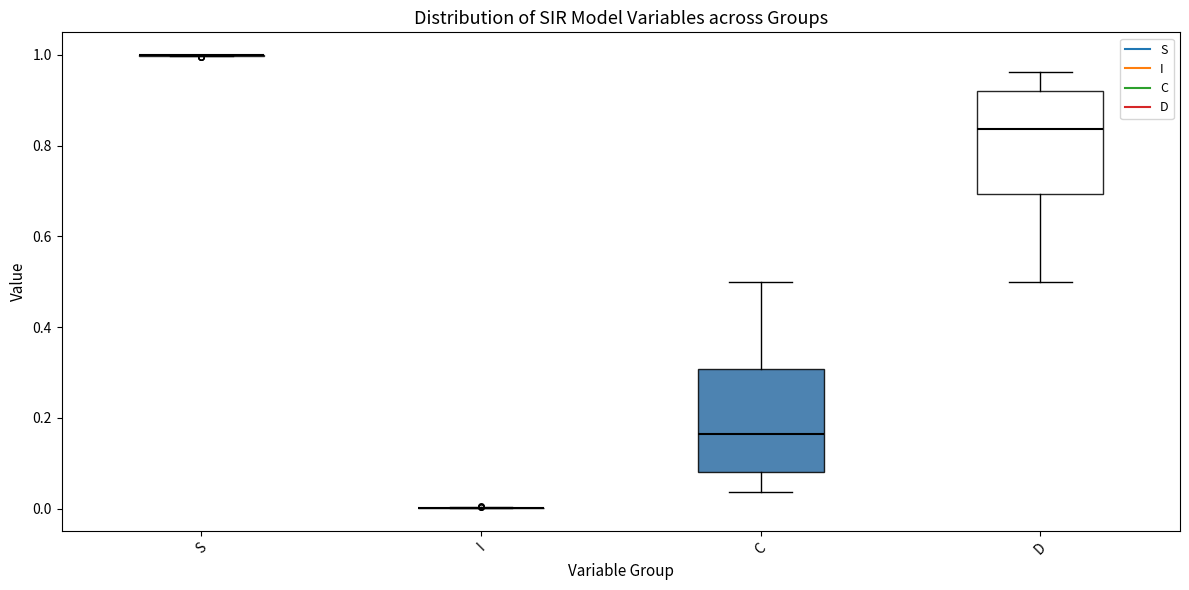

Reading left to right, transcribe this box plot: for each box, give where its median line is, the range the box spans, and where its two whiskers end, as read against the y-axis. The values are not printed on the chart, so give them approximately, as read against the axis.

S: box collapsed to a line at 1.00, whiskers 1.00 to 1.00
I: box collapsed to a line at 0.00, whiskers 0.00 to 0.00
C: median 0.16, box 0.08 to 0.30, whiskers 0.04 to 0.50
D: median 0.84, box 0.70 to 0.92, whiskers 0.50 to 0.96